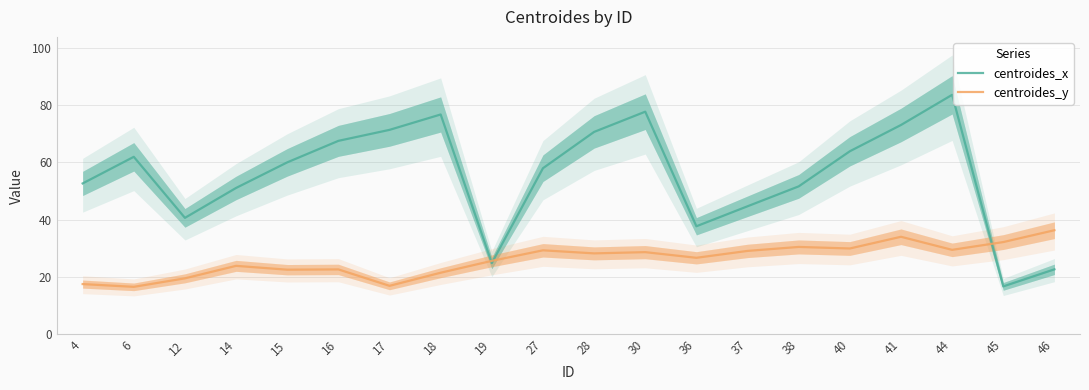

At which category does the chart reach its peak across all series?

44